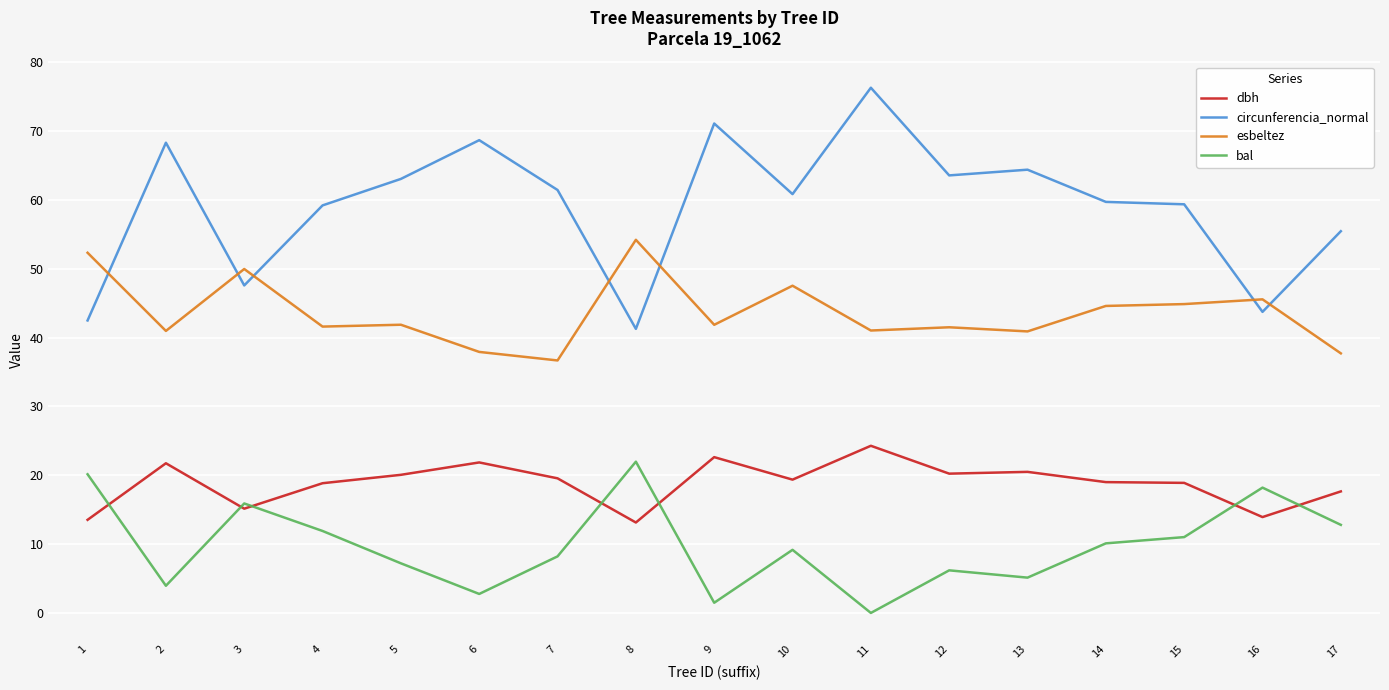

What is the minimum value for circunferencia_normal?

41.3